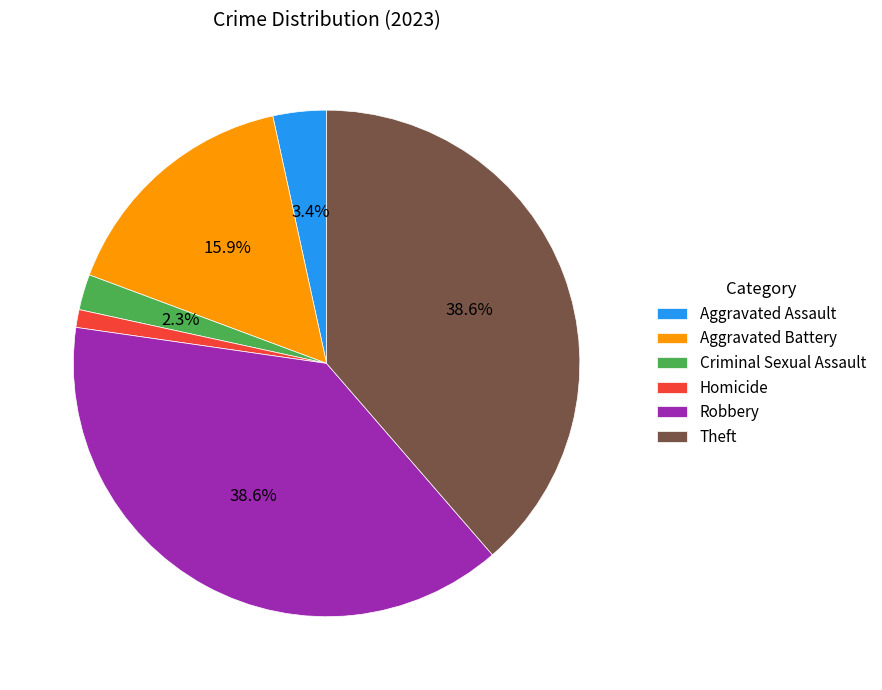

True or false: Aggravated Battery accounts for 16% of the total.

True